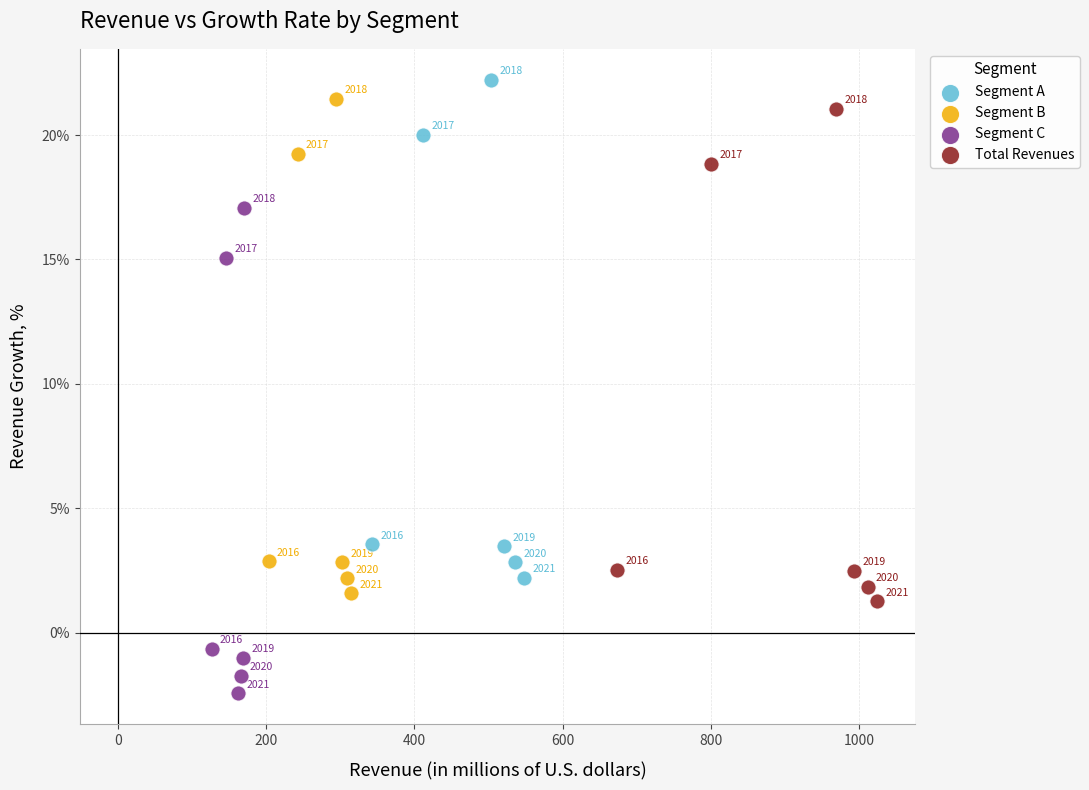

Which series reaches the maximum Y coordinate?

Segment A